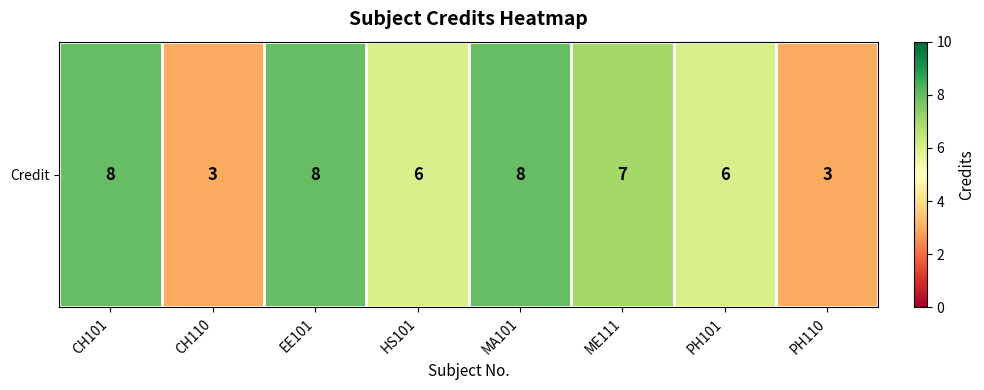

At which category does the chart reach its minimum across all series?

CH110